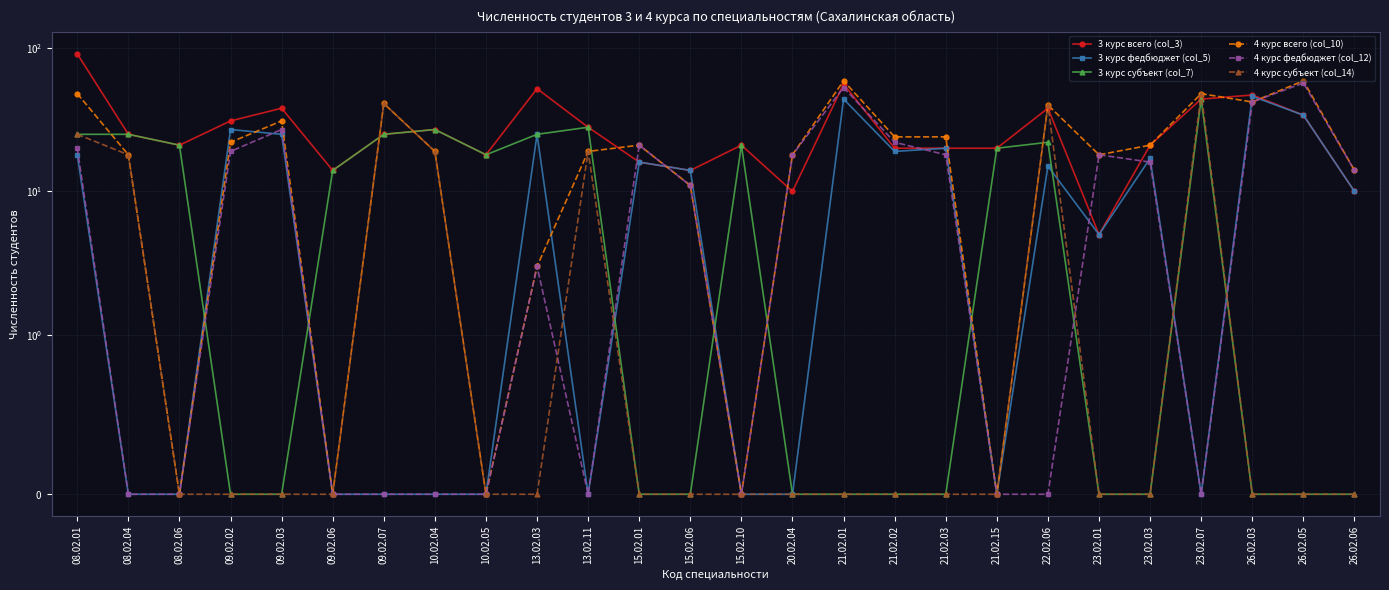

Reading left to right, what are all the values shown in this chart?

3 курс всего (col_3): 91	25	21	31	38	14	25	27	18	52	28	16	14	21	10	56	20	20	20	38	5	21	44	47	34	10
3 курс федбюджет (col_5): 18	0	0	27	25	0	0	0	0	25	0	16	14	0	0	44	19	20	0	15	5	17	0	46	34	10
3 курс субъект (col_7): 25	25	21	0	0	14	25	27	18	25	28	0	0	21	0	0	0	0	20	22	0	0	44	0	0	0
4 курс всего (col_10): 48	18	0	22	31	0	41	19	0	3	19	21	11	0	18	59	24	24	0	40	18	21	48	42	59	14
4 курс федбюджет (col_12): 20	0	0	19	27	0	0	0	0	3	0	21	11	0	18	53	22	18	0	0	18	16	0	42	57	14
4 курс субъект (col_14): 25	18	0	0	0	0	41	19	0	0	19	0	0	0	0	0	0	0	0	40	0	0	48	0	0	0